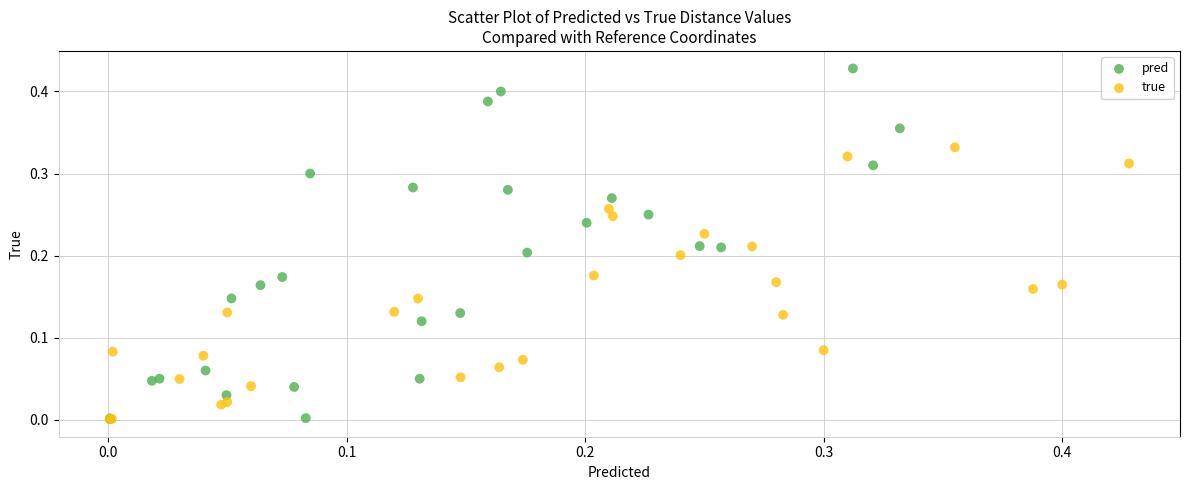

Which series reaches the maximum Y coordinate?

pred